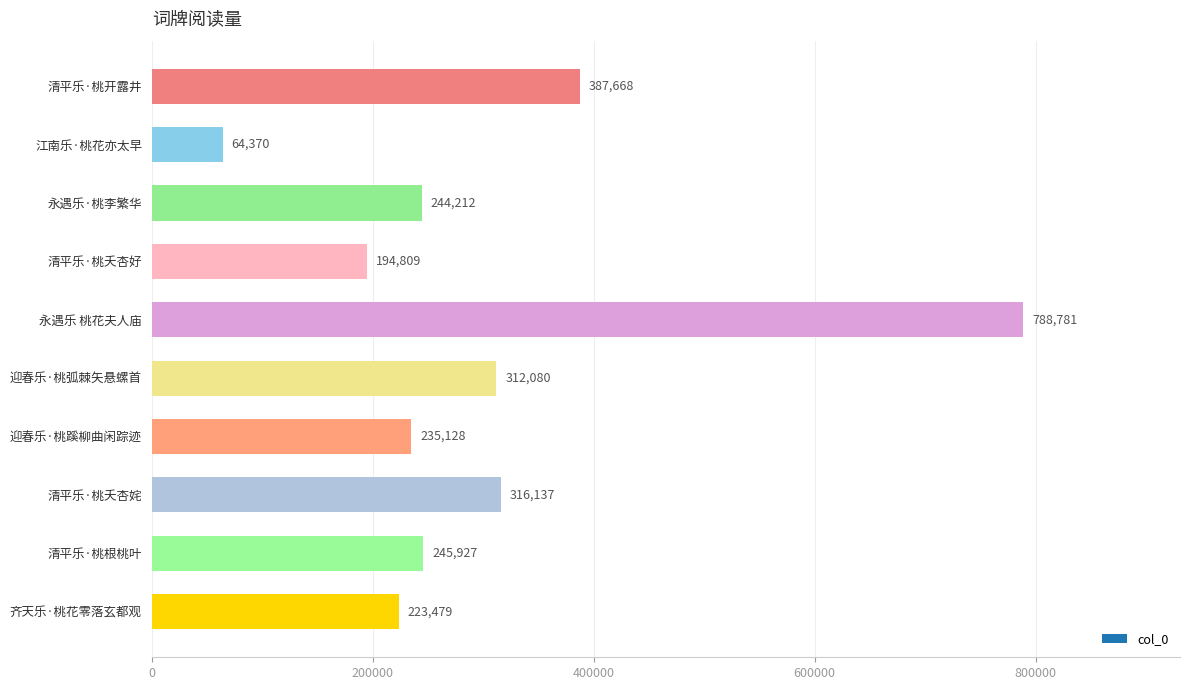

Approximately how many times larger is the value at 齐天乐·桃花零落玄都观 compared to 永遇乐 桃花夫人庙?

0.3